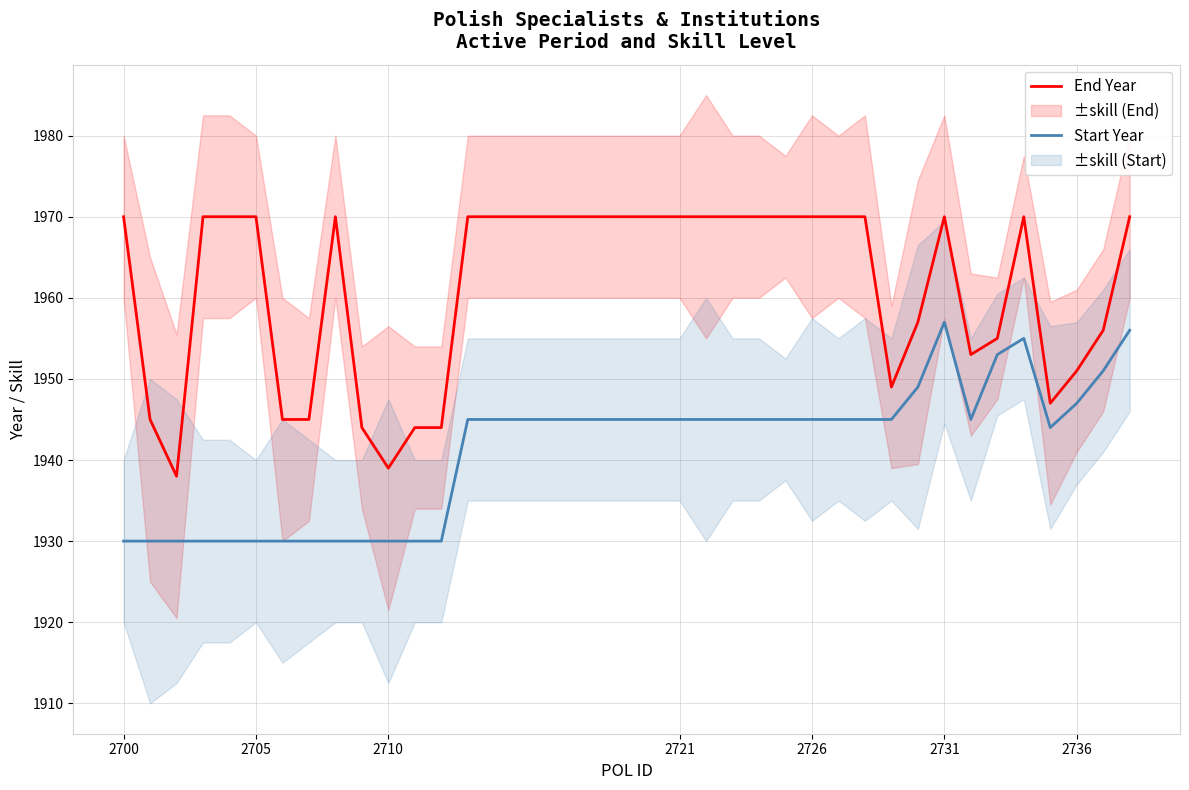

True or false: Start Year and End Year cross at least once.

False